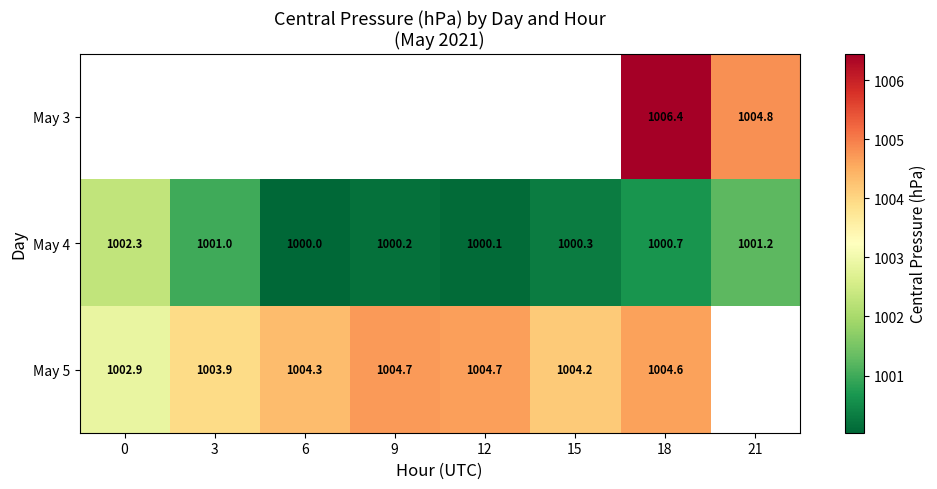

Where is May 4 nearest to the value 1001?

3